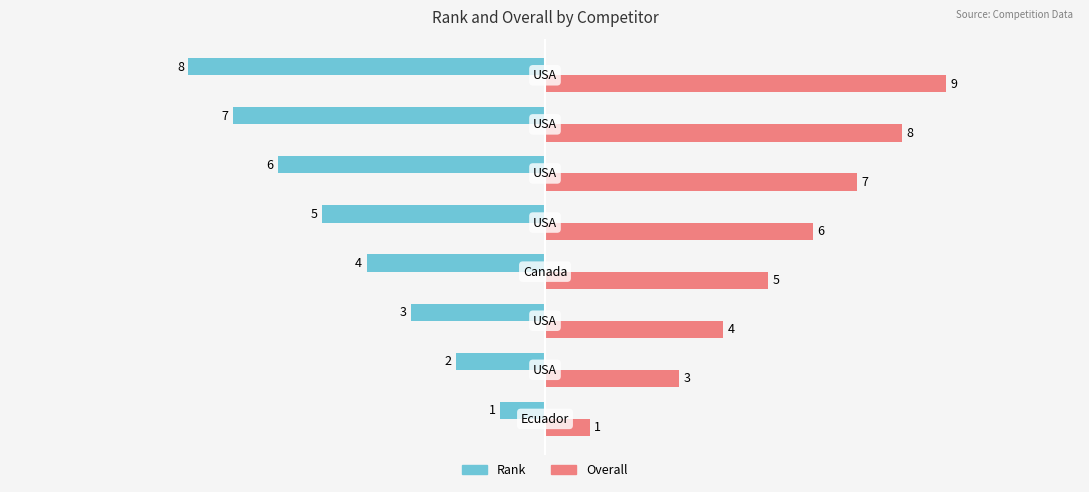

How many Overall values are between 4 and 8?

5